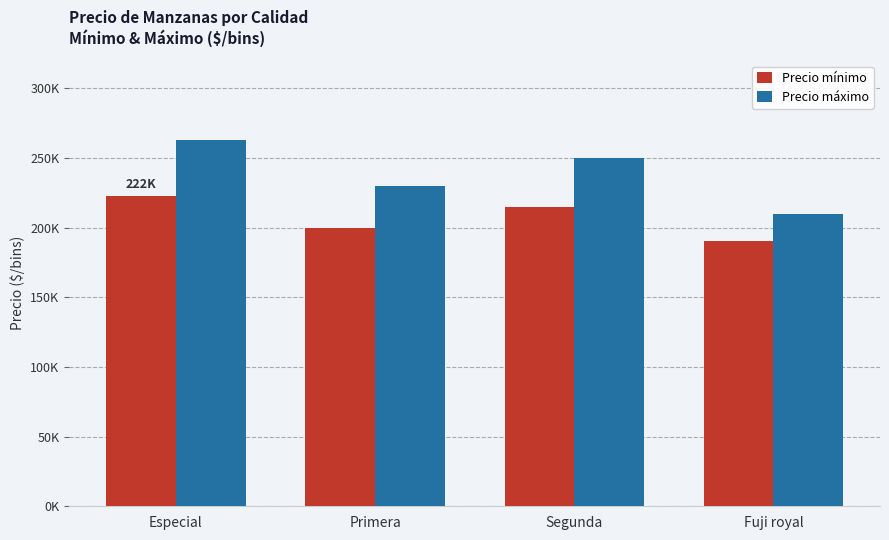

Which series has the largest total across all categories?

Precio máximo